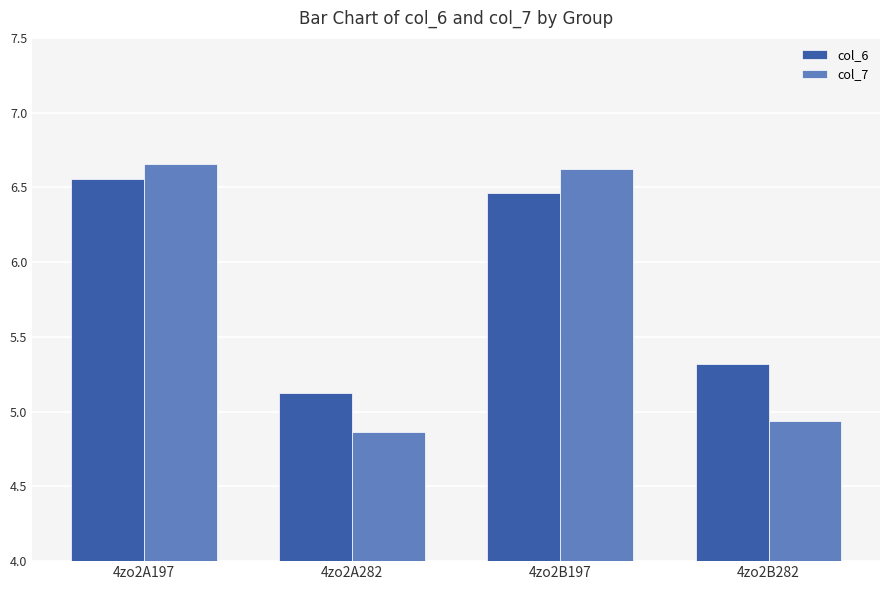

At which label does col_7 reach its minimum?

4zo2A282